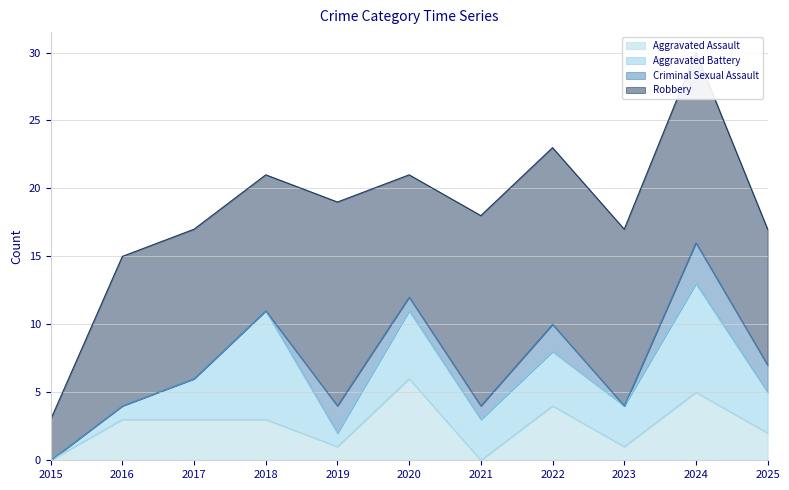

The value of Criminal Sexual Assault at 2025 is 2. True or false?

True